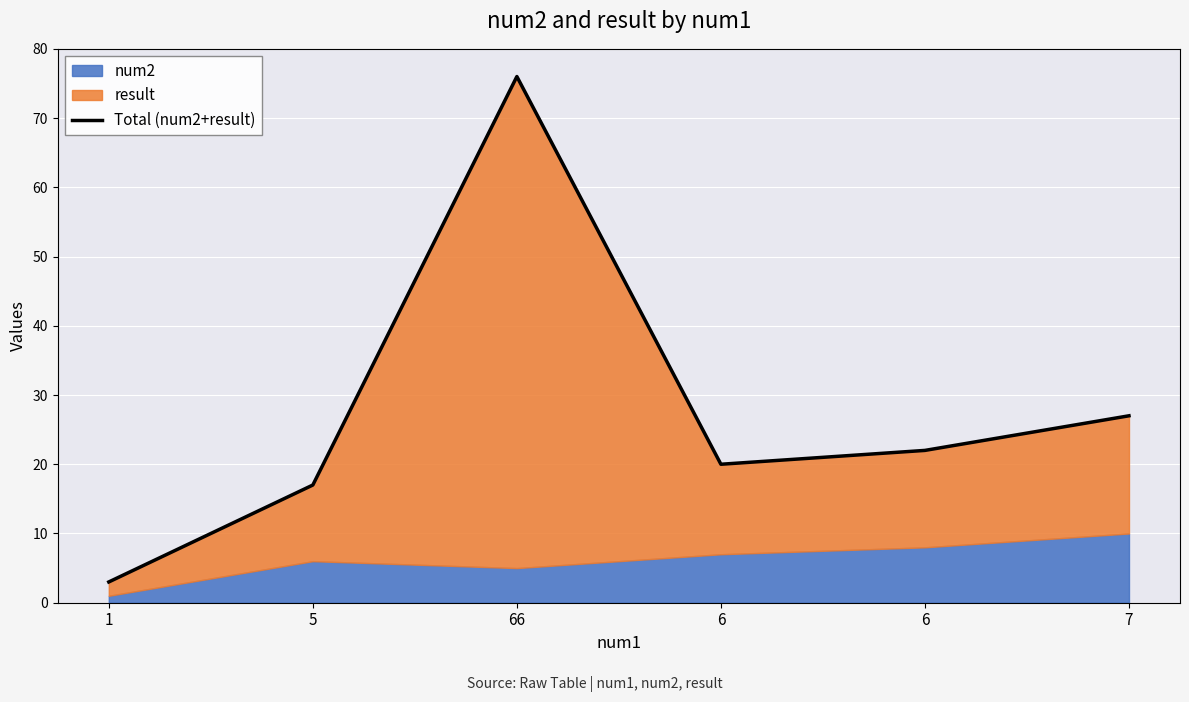

List the labels in order of value, smallest first.

1, 5, 6, 6, 7, 66